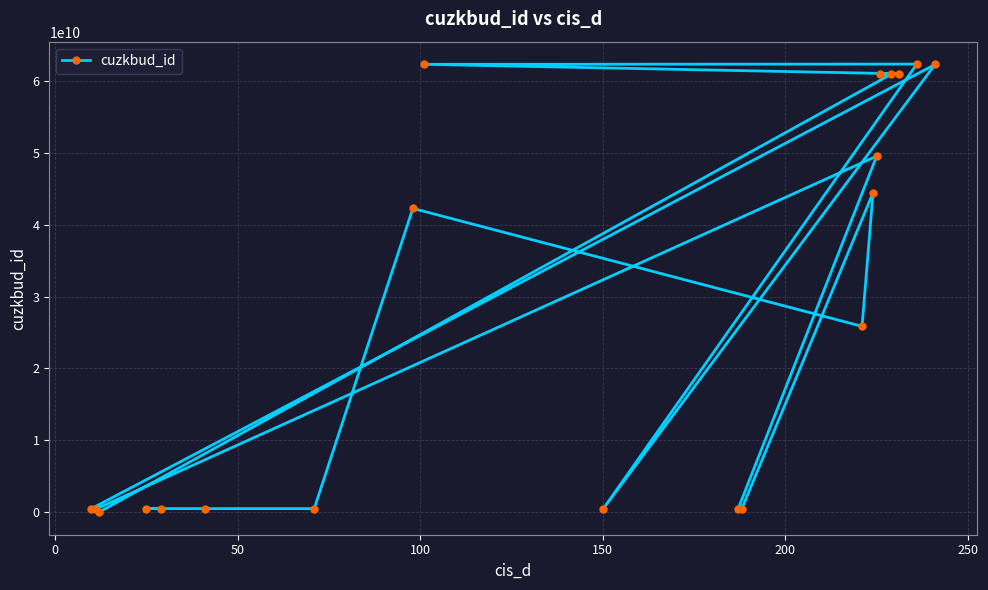

What is the sum of all values?

535909270538